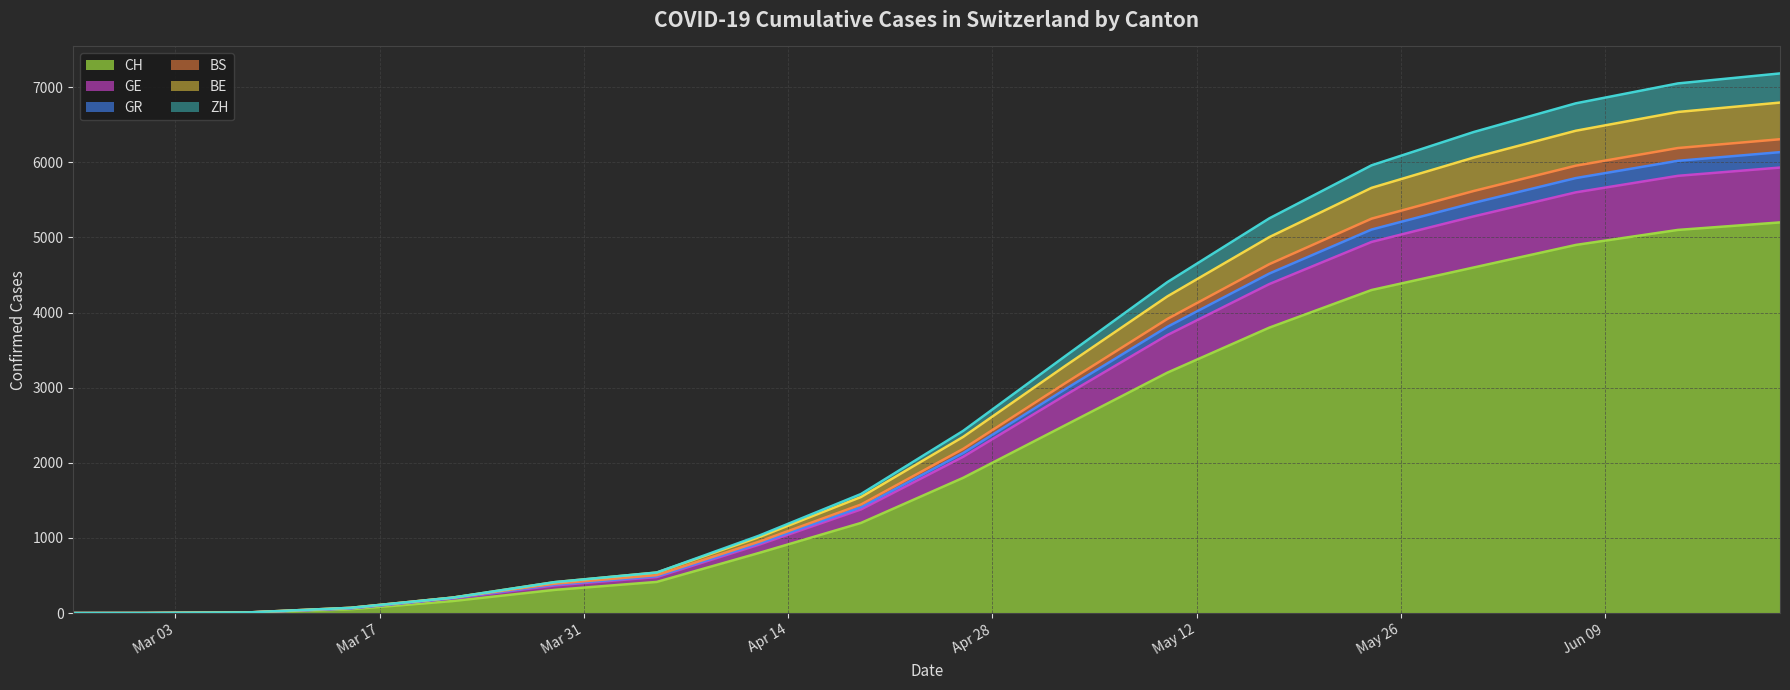

What is the highest value of the CH series?

5200